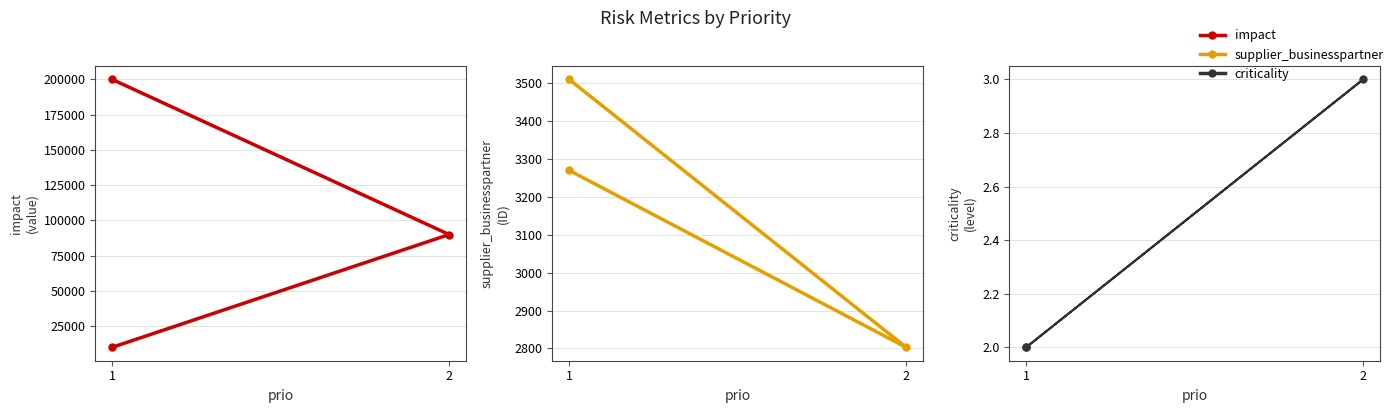

Where is supplier_businesspartner nearest to the value 3156?

1